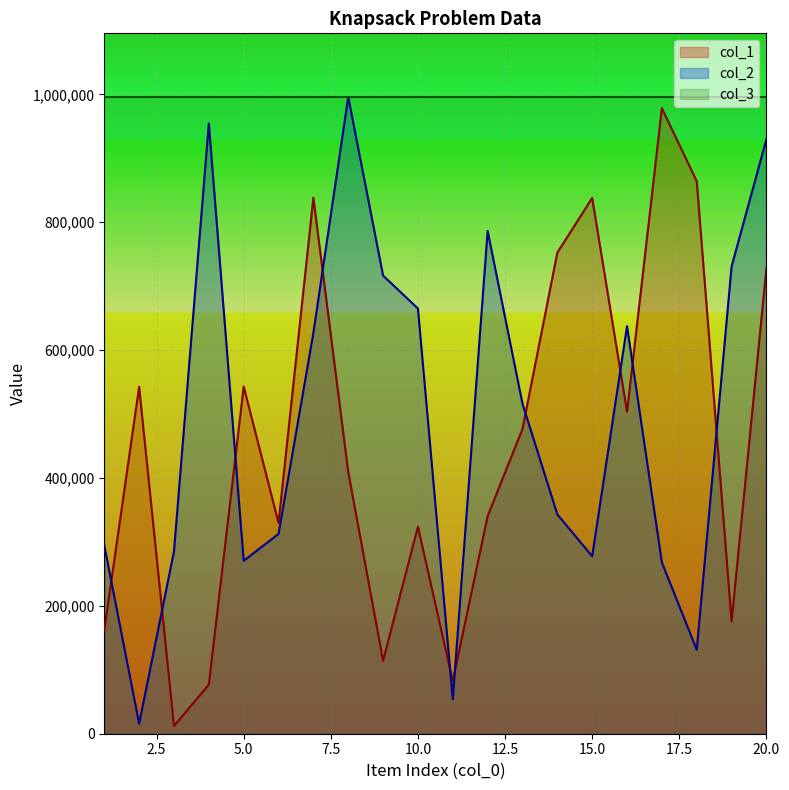

At which label does col_1 first exceed 476685?

2